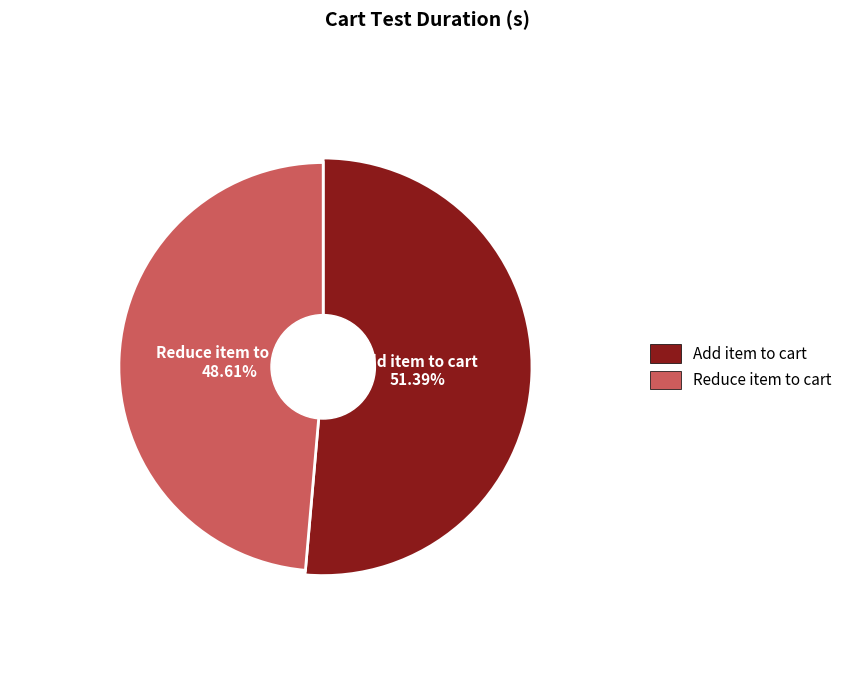

To the nearest percent, what portion does Add item to cart represent?

51%